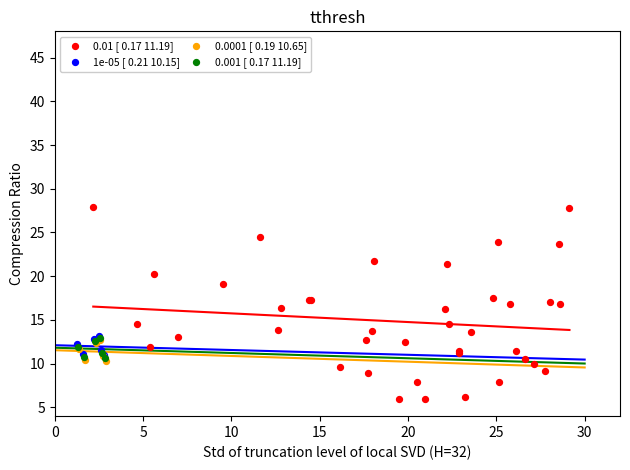

Which series contains the lowest Y value?

0.01 [ 0.17 11.19]